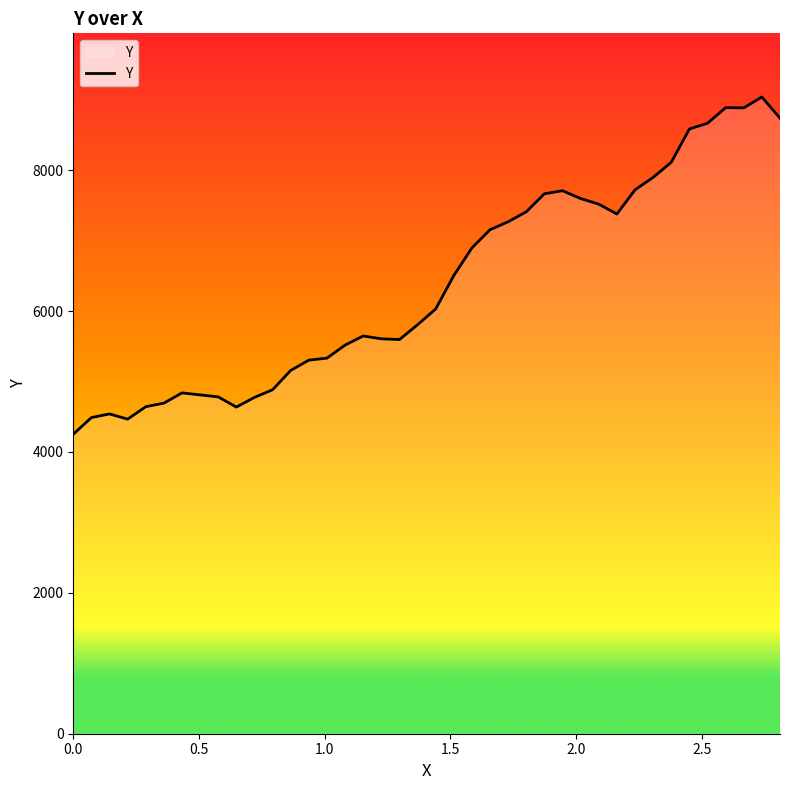

What is the difference between the maximum and minimum values?

4786.9